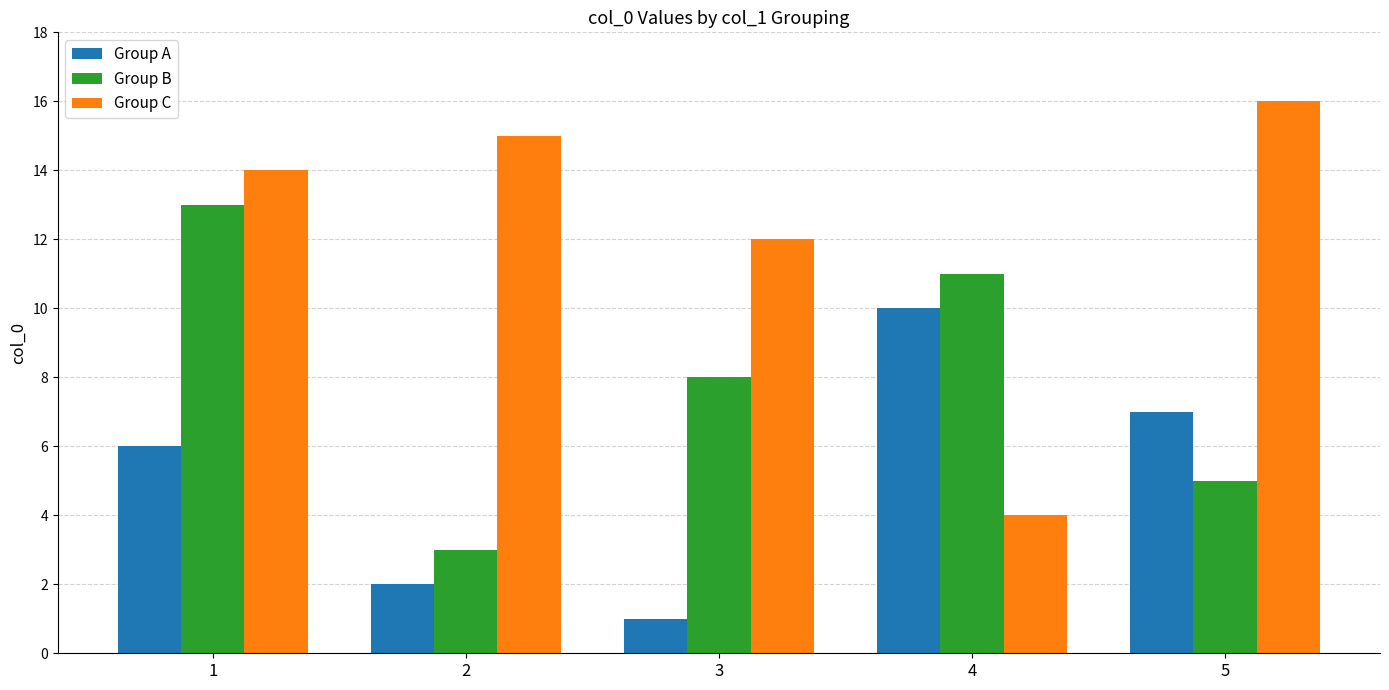

What is the sum of the Group C values at 5 and 4?

20